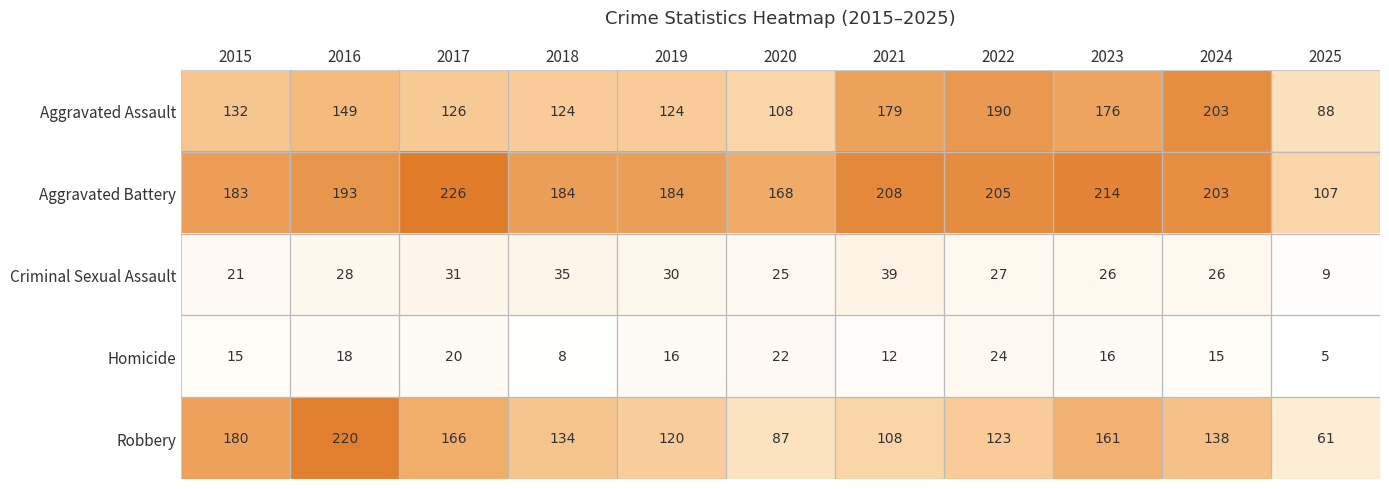

What is the sum of the Criminal Sexual Assault values at 2015 and 2016?

49